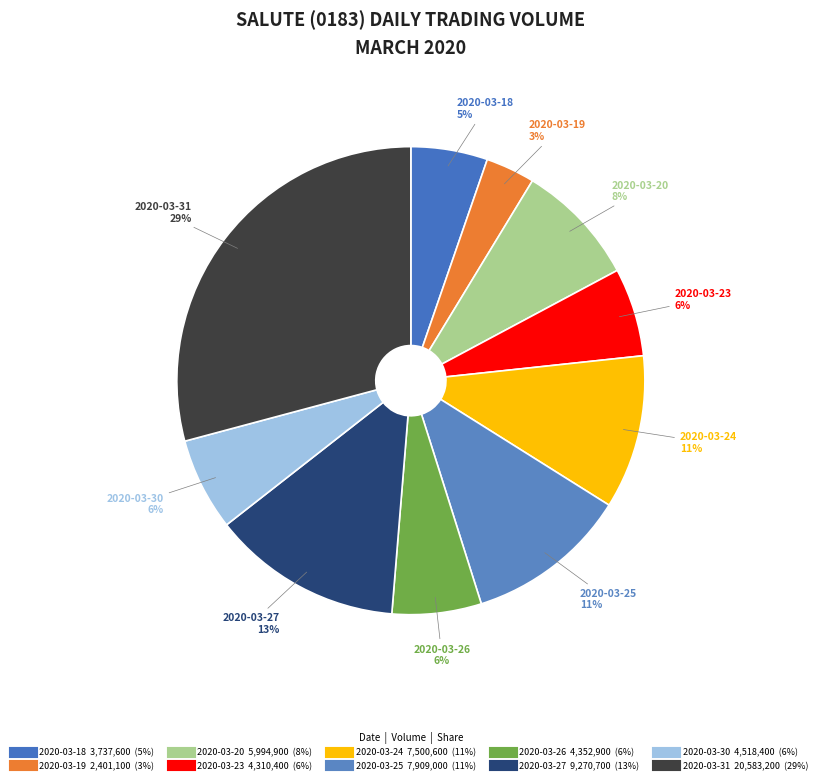

To the nearest percent, what portion does 2020-03-26 represent?

6%